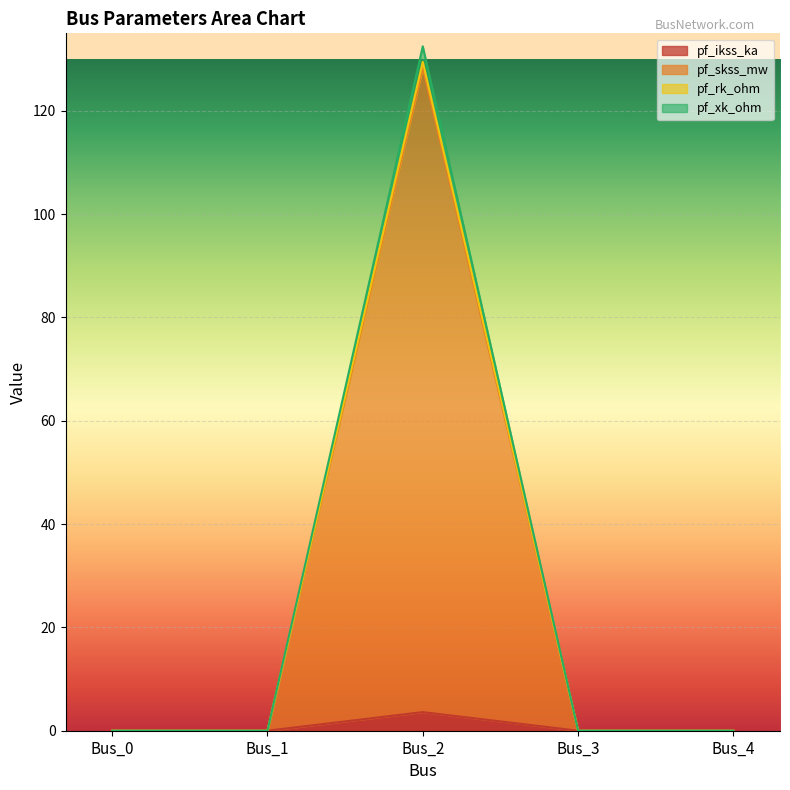

At which category is the sum across all series the highest?

Bus_2